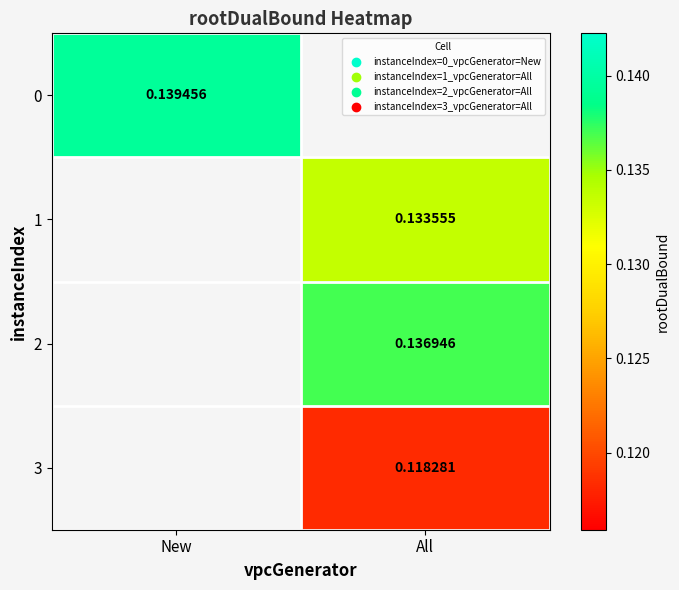

The value of 3 at All is 0.2. True or false?

False